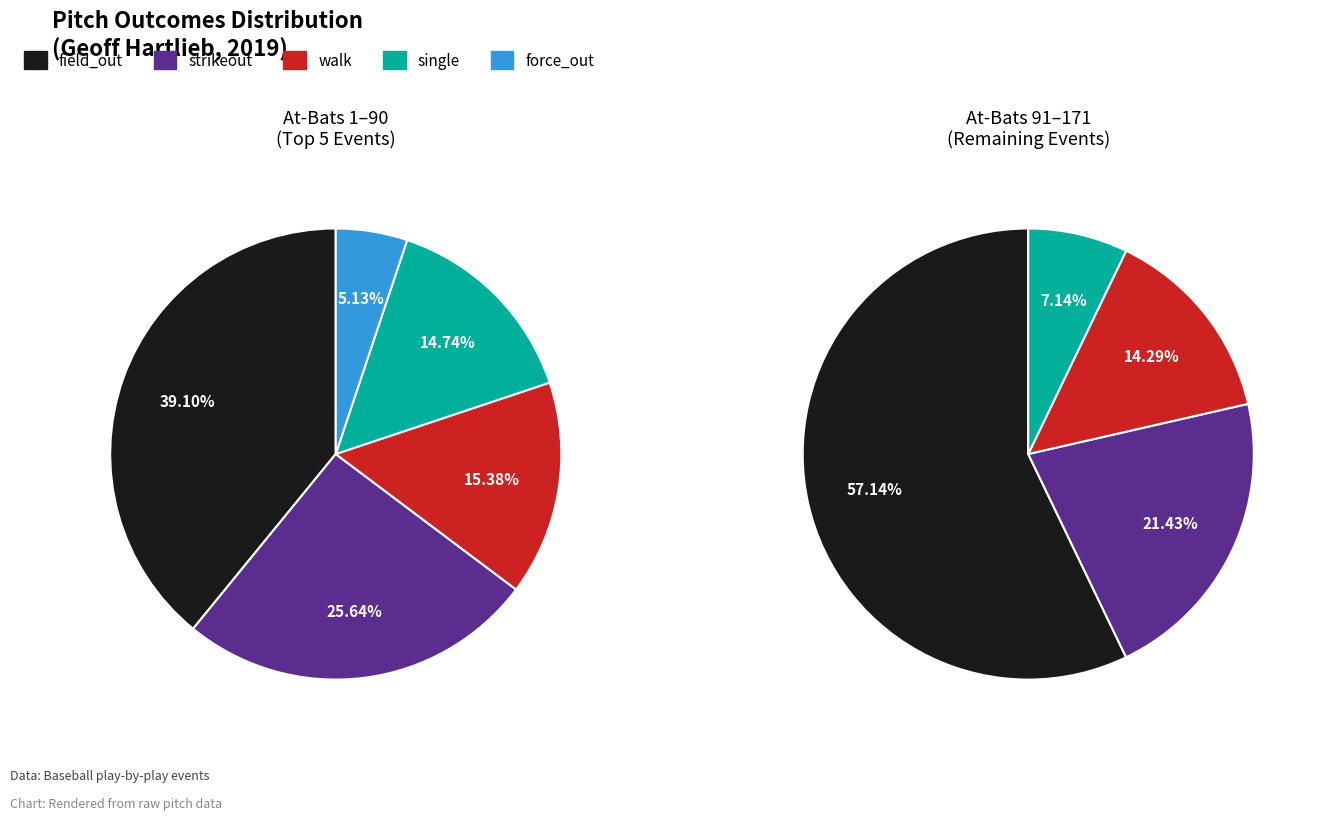

True or false: sac_fly accounts for 11% of the total.

False